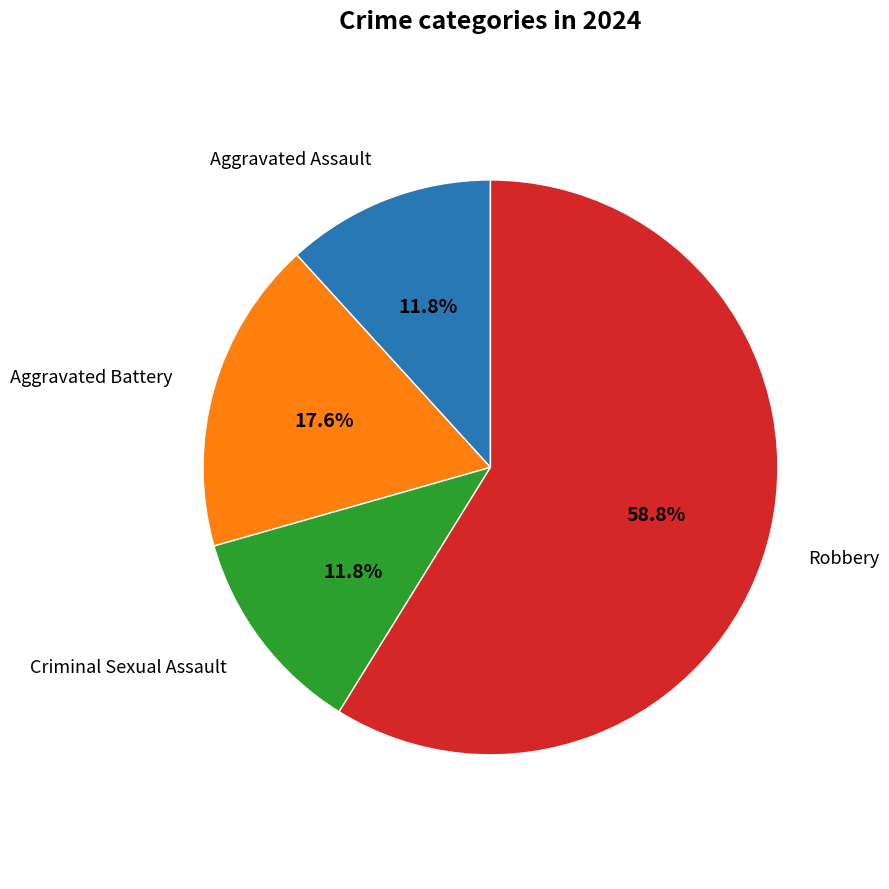

Is there a majority slice in this chart?

Yes